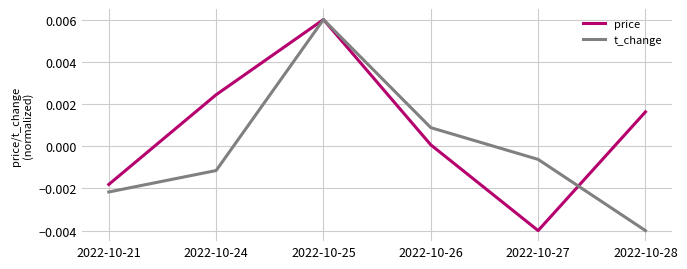

Where does the t_change series first go above 0?

2022-10-25